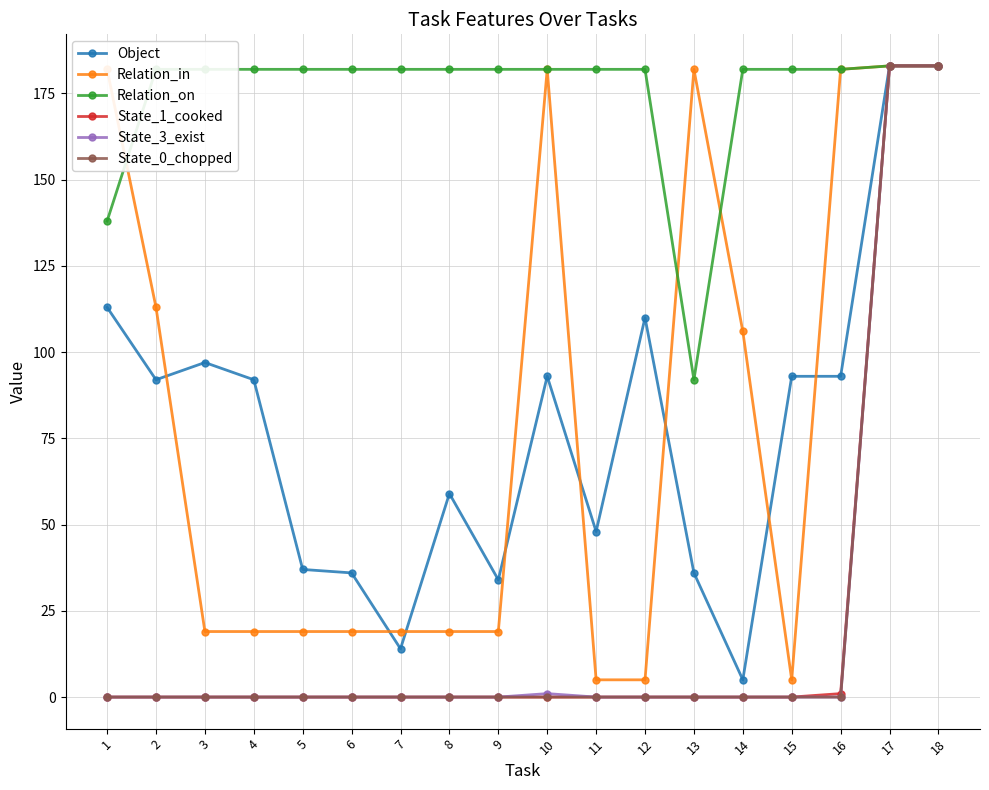

Reading right to left, list all the values displayed in this chart.

Object: 18=183	17=183	16=93	15=93	14=5	13=36	12=110	11=48	10=93	9=34	8=59	7=14	6=36	5=37	4=92	3=97	2=92	1=113
Relation_in: 18=183	17=183	16=182	15=5	14=106	13=182	12=5	11=5	10=182	9=19	8=19	7=19	6=19	5=19	4=19	3=19	2=113	1=182
Relation_on: 18=183	17=183	16=182	15=182	14=182	13=92	12=182	11=182	10=182	9=182	8=182	7=182	6=182	5=182	4=182	3=182	2=182	1=138
State_1_cooked: 18=183	17=183	16=1	15=0	14=0	13=0	12=0	11=0	10=0	9=0	8=0	7=0	6=0	5=0	4=0	3=0	2=0	1=0
State_3_exist: 18=183	17=183	16=0	15=0	14=0	13=0	12=0	11=0	10=1	9=0	8=0	7=0	6=0	5=0	4=0	3=0	2=0	1=0
State_0_chopped: 18=183	17=183	16=0	15=0	14=0	13=0	12=0	11=0	10=0	9=0	8=0	7=0	6=0	5=0	4=0	3=0	2=0	1=0